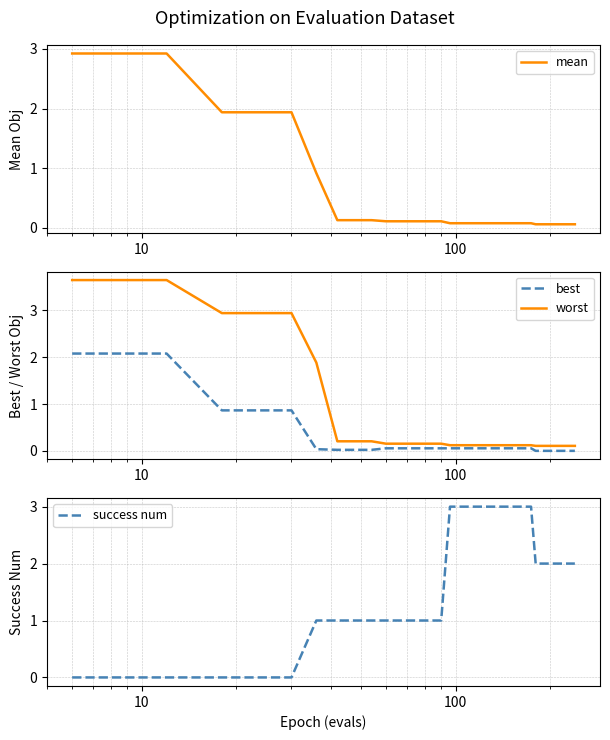

What are all the series names shown in the legend?

mean, best, worst, success num